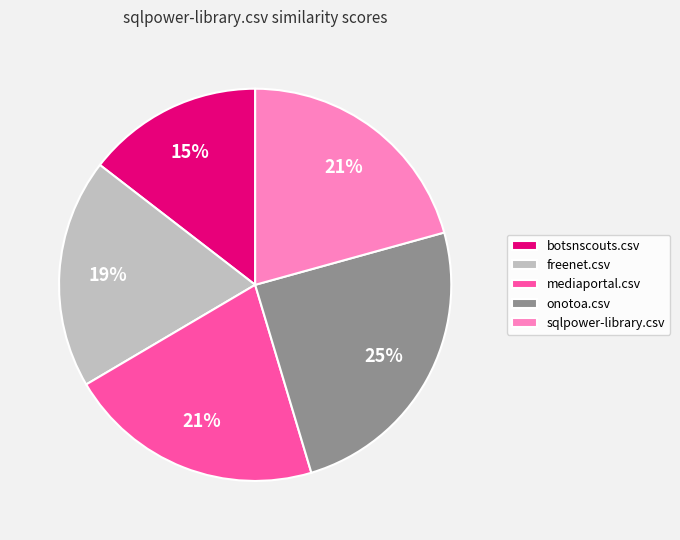

Is there a majority slice in this chart?

No